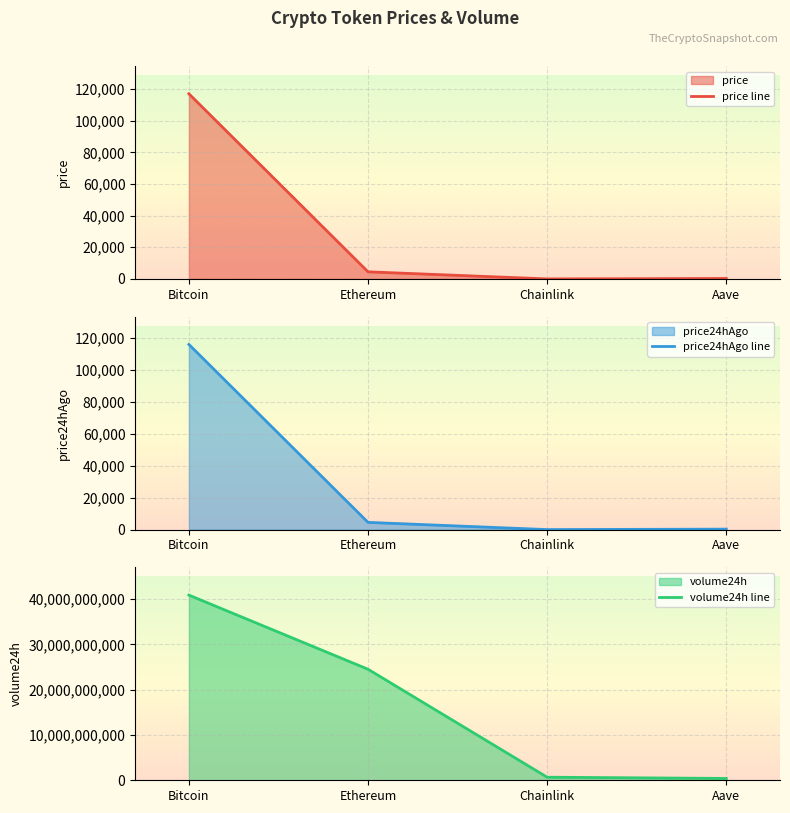

What is the value of the price line point at the 3rd from the left?

23.3